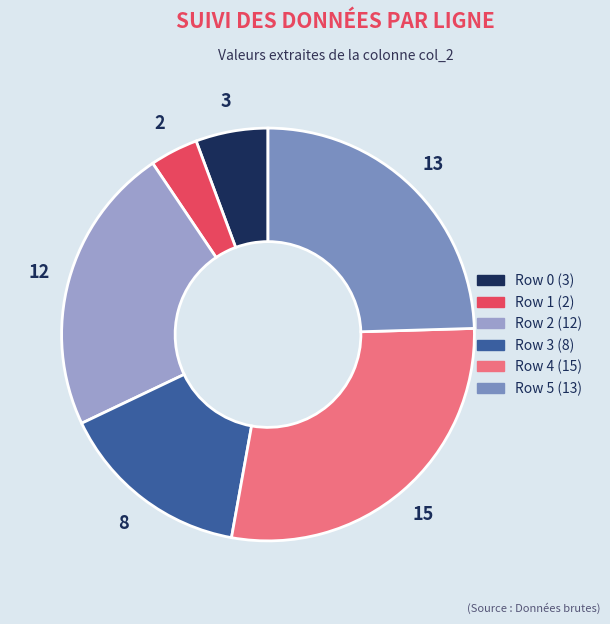

What is the largest slice in the pie chart?

Row 4